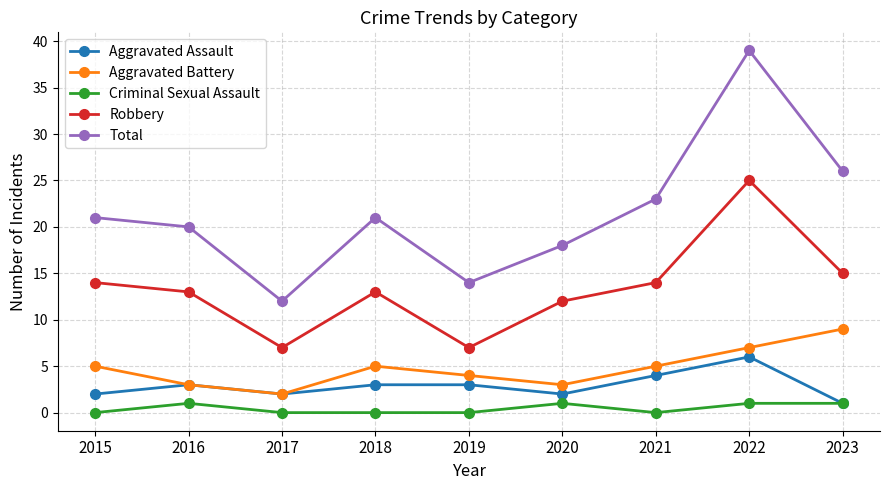

Is it true that Total equals 23 at 2022?

False